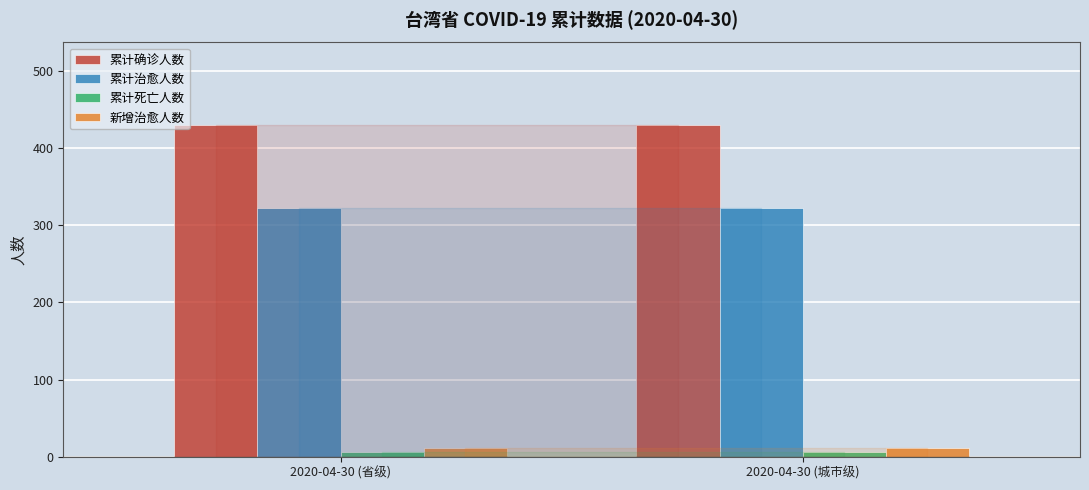

What is the greatest value displayed?

429